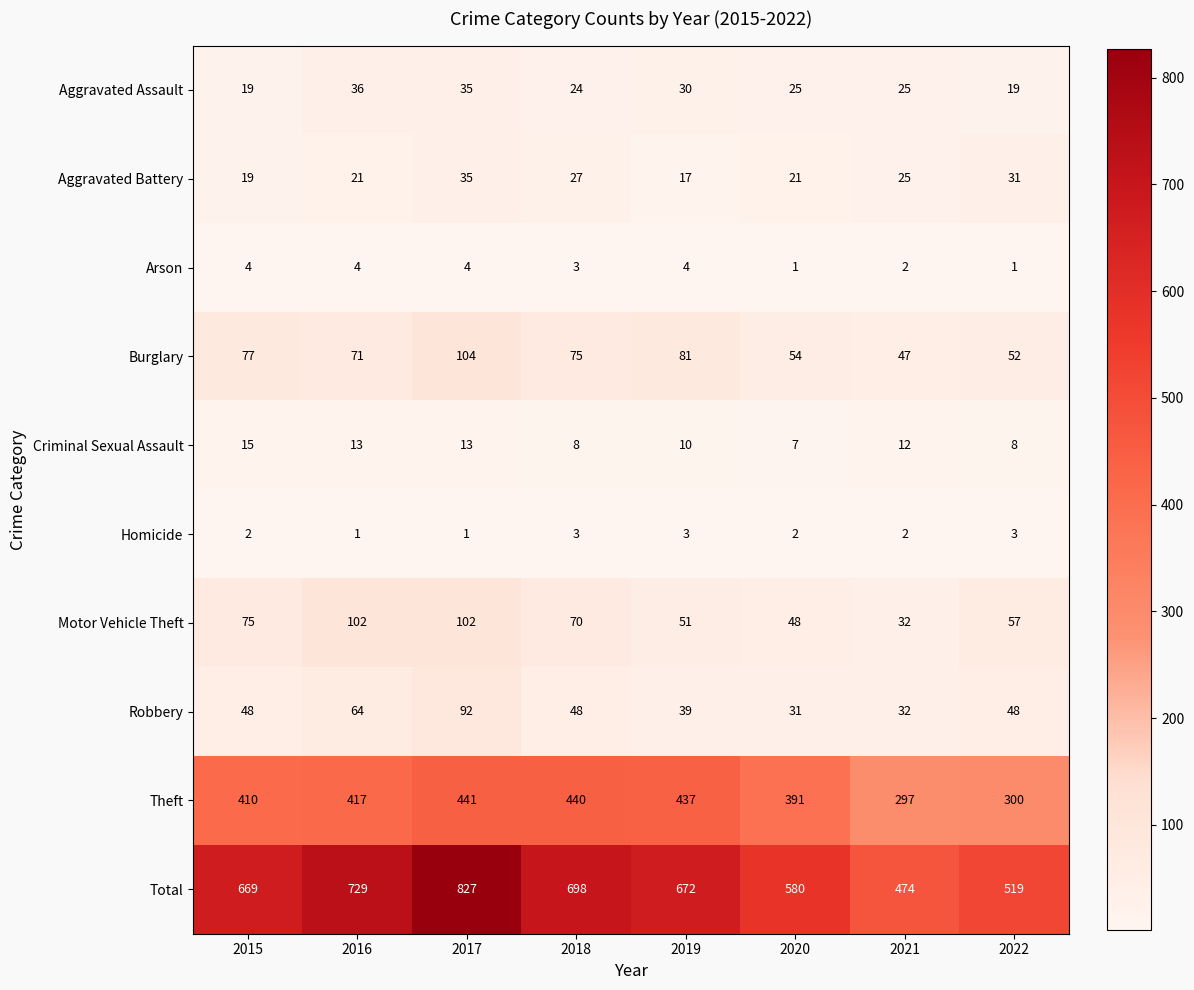

What is the average value of the Total series?

646